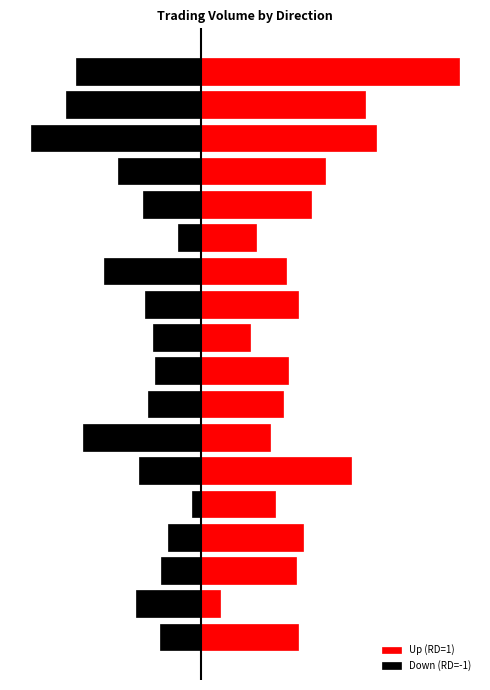

The value of Up (RD=1) at 1 is 0.0. True or false?

False